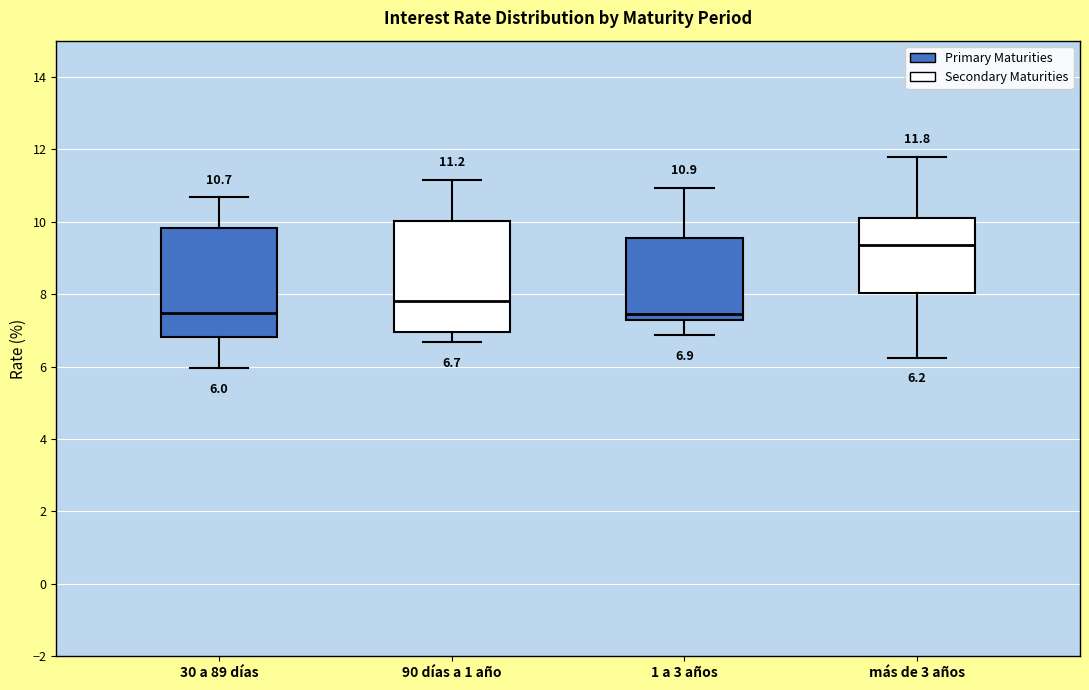

Which box's median line is the highest?

más de 3 años